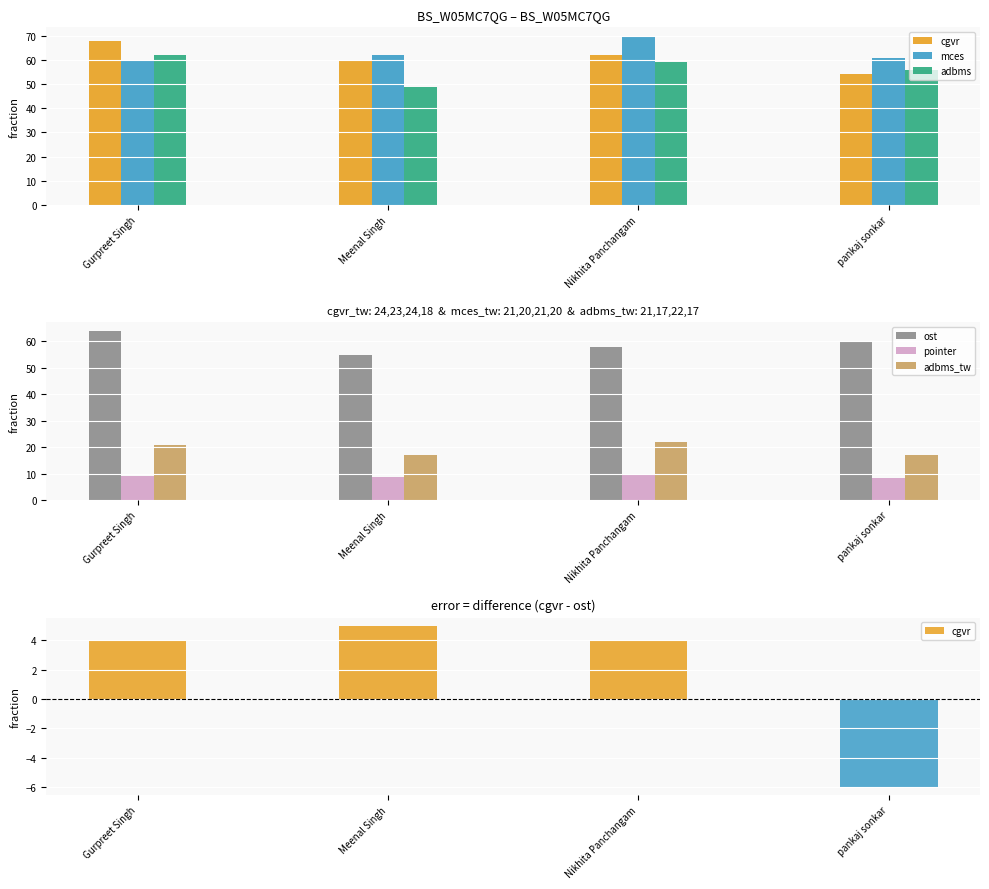

What is the value of the adbms bar at the 1st from the left?

62.0